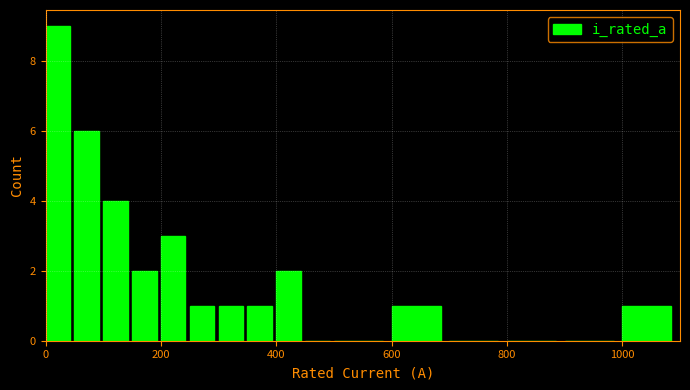

Around what value on the x-axis is the tallest bar? Give the approximate position of its centre, as read against the axis.

20